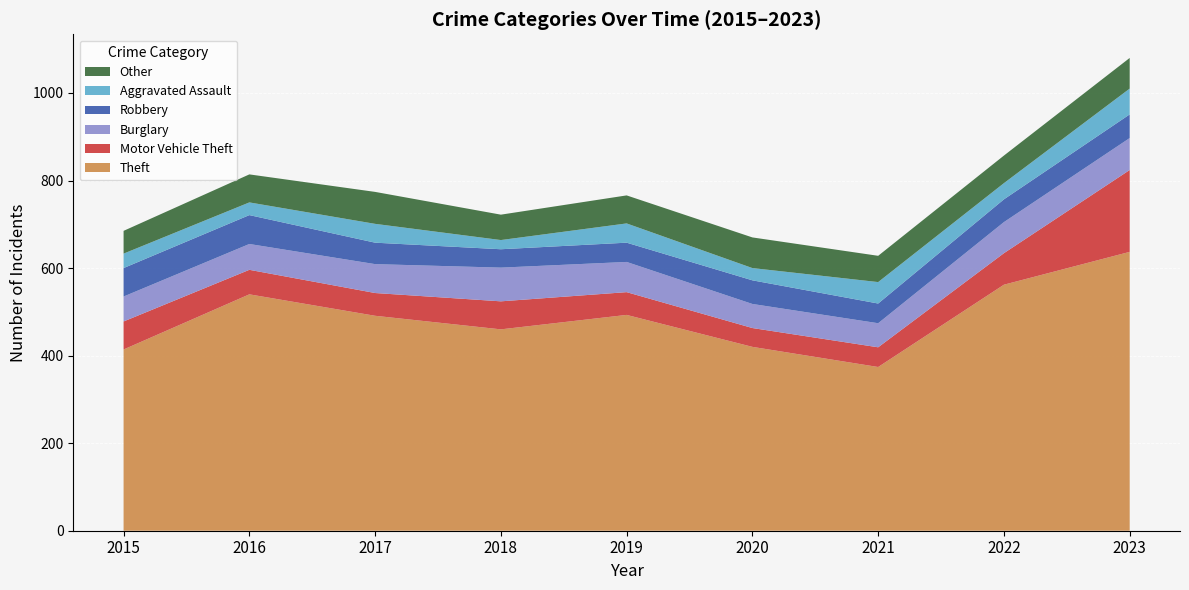

Reading left to right, transcribe all the data shown in this chart.

Theft: 2015=414	2016=540	2017=491	2018=460	2019=493	2020=420	2021=374	2022=562	2023=637
Motor Vehicle Theft: 2015=64	2016=56	2017=52	2018=64	2019=52	2020=43	2021=45	2022=72	2023=187
Burglary: 2015=57	2016=59	2017=66	2018=77	2019=69	2020=55	2021=55	2022=71	2023=73
Robbery: 2015=65	2016=66	2017=49	2018=42	2019=44	2020=54	2021=45	2022=52	2023=54
Aggravated Assault: 2015=33	2016=29	2017=43	2018=21	2019=44	2020=28	2021=49	2022=37	2023=59
Other: 2015=52	2016=64	2017=73	2018=58	2019=64	2020=70	2021=60	2022=63	2023=70